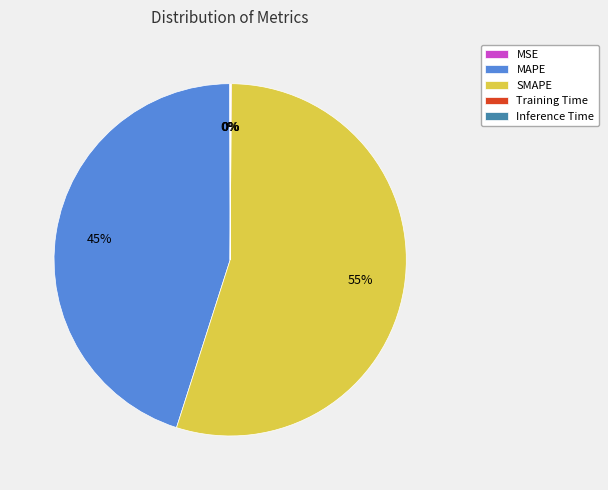

Which category has the biggest portion of the pie?

SMAPE